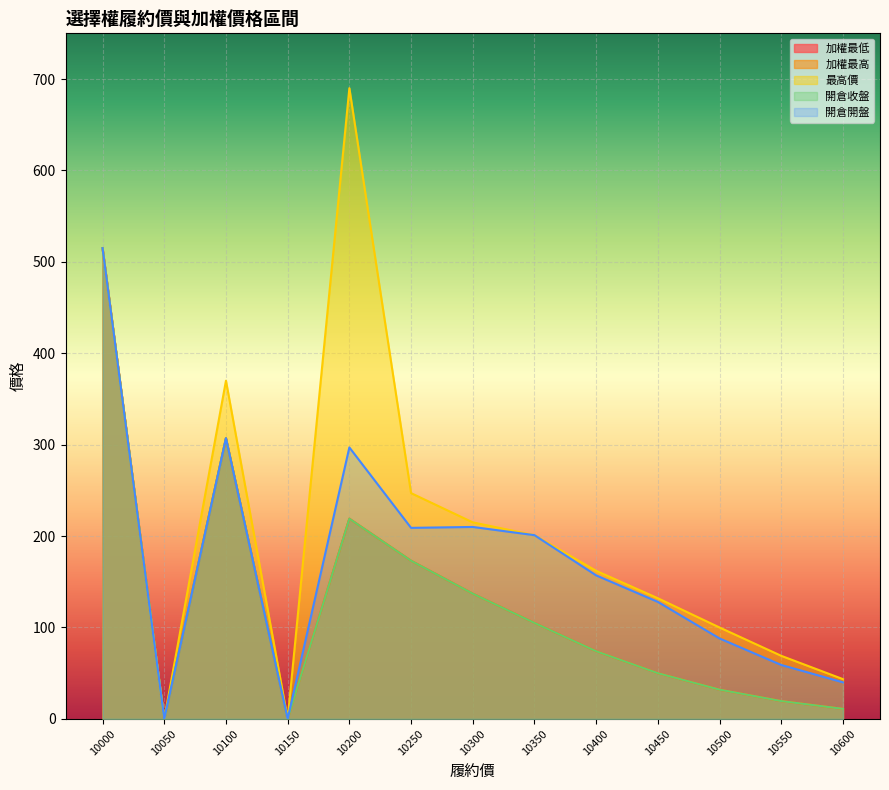

Does the chart display data point markers on the line(s)?

No